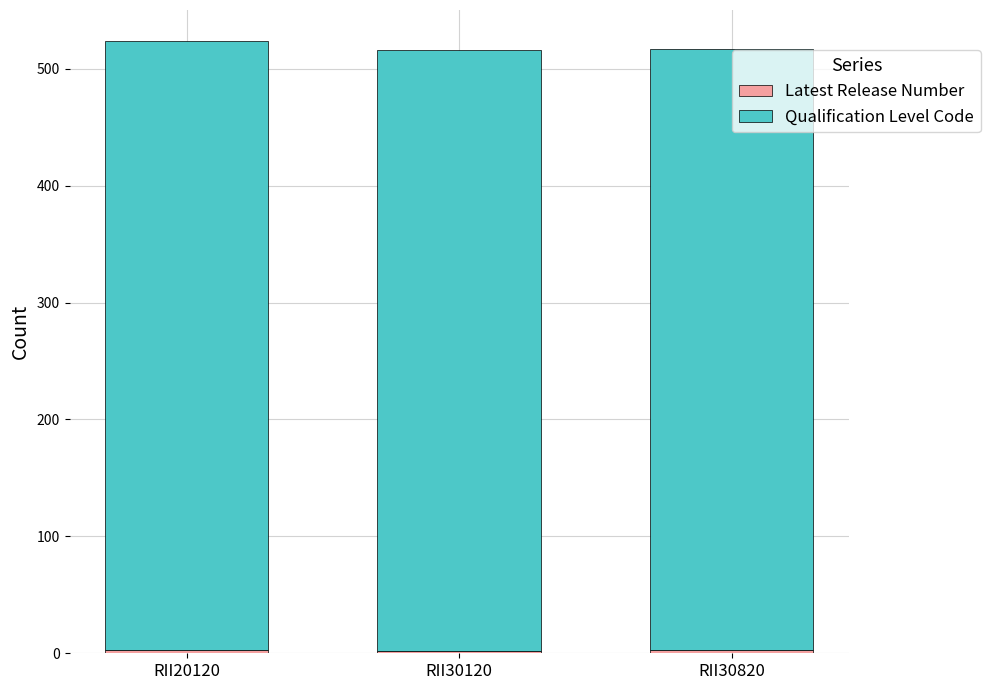

How many data points does each series have?

3